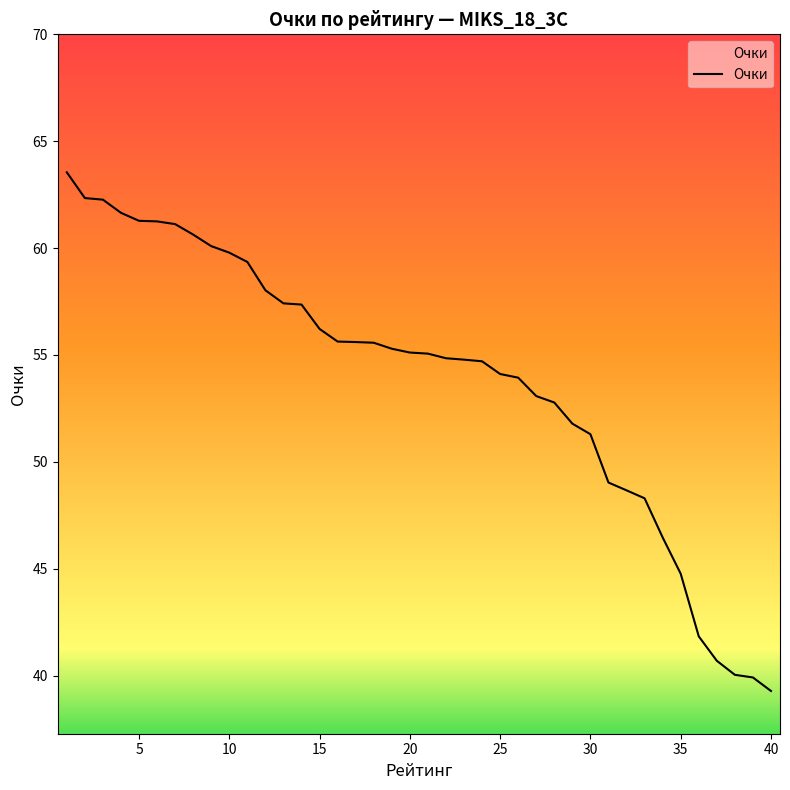

What is the difference between the maximum and minimum values?

24.3